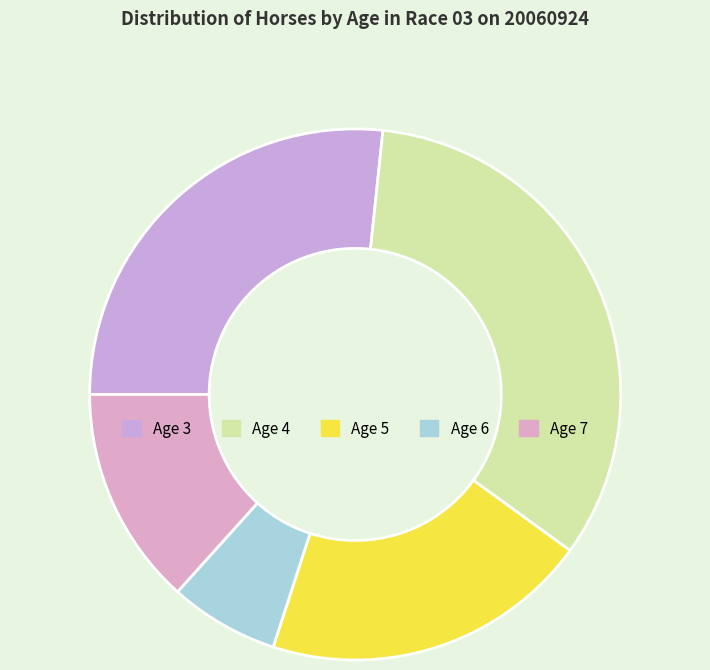

What percentage do Age 5 and Age 4 together represent?

53.3%